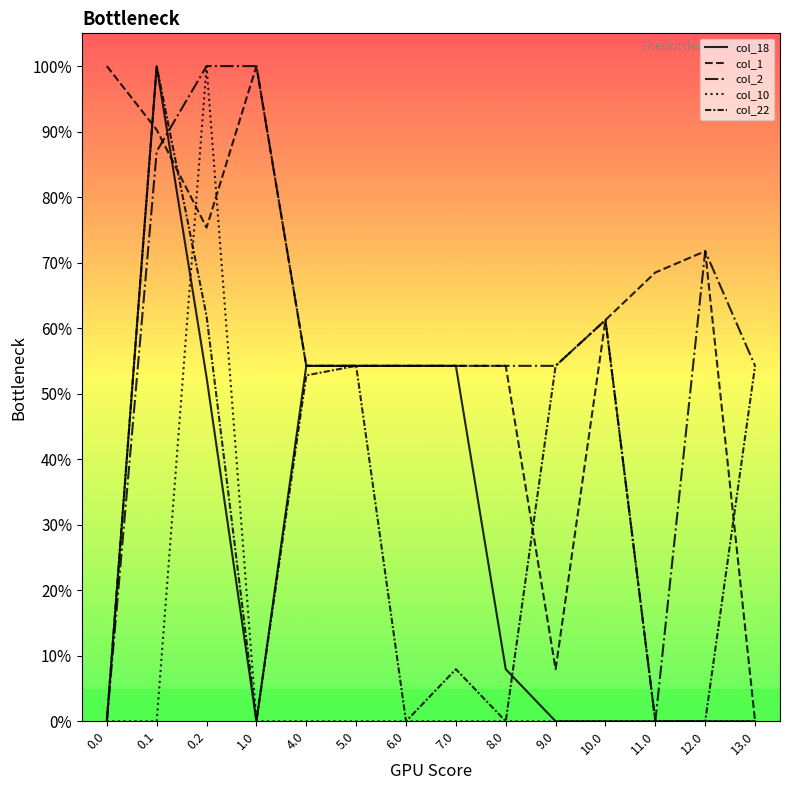

What is the sum of the col_2 values at 7.0 and 0.2?

617.0